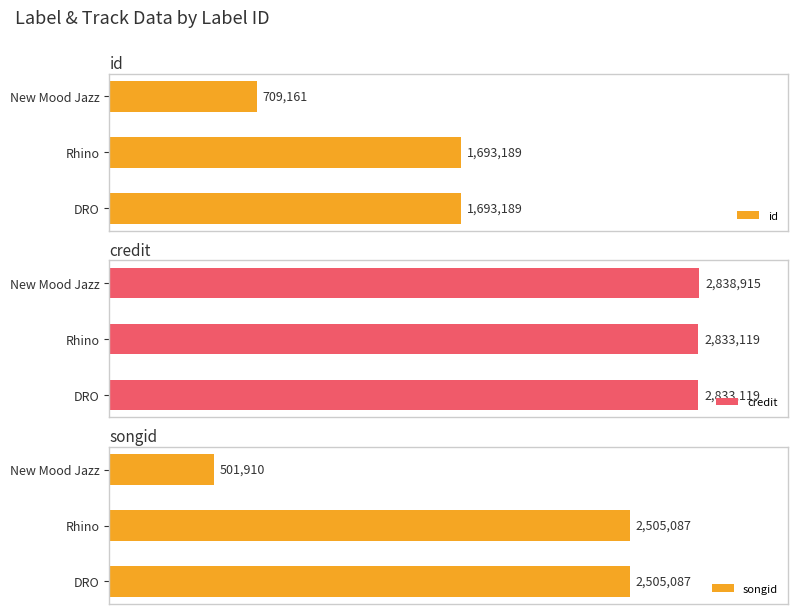

What are all the series names shown in the legend?

id, credit, songid